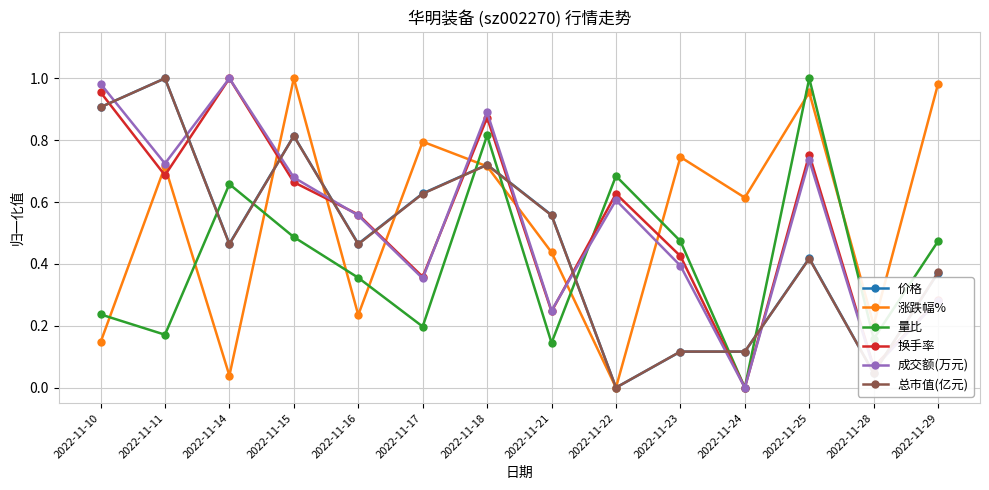

Is it true that 价格 equals 1.0 at 2022-11-11?

True